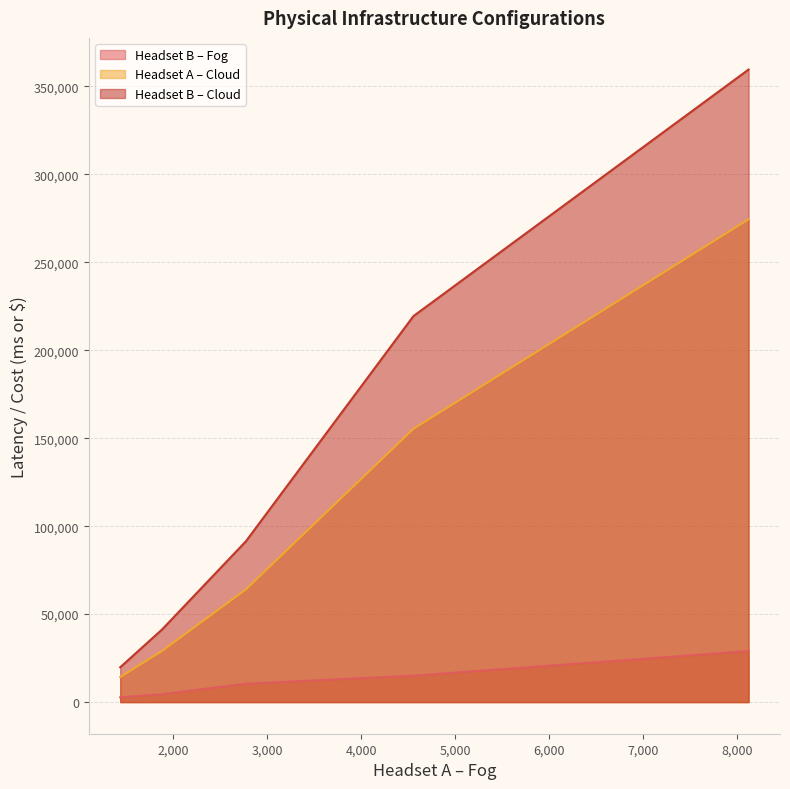

Which series has the largest range (max minus min)?

Headset B – Cloud